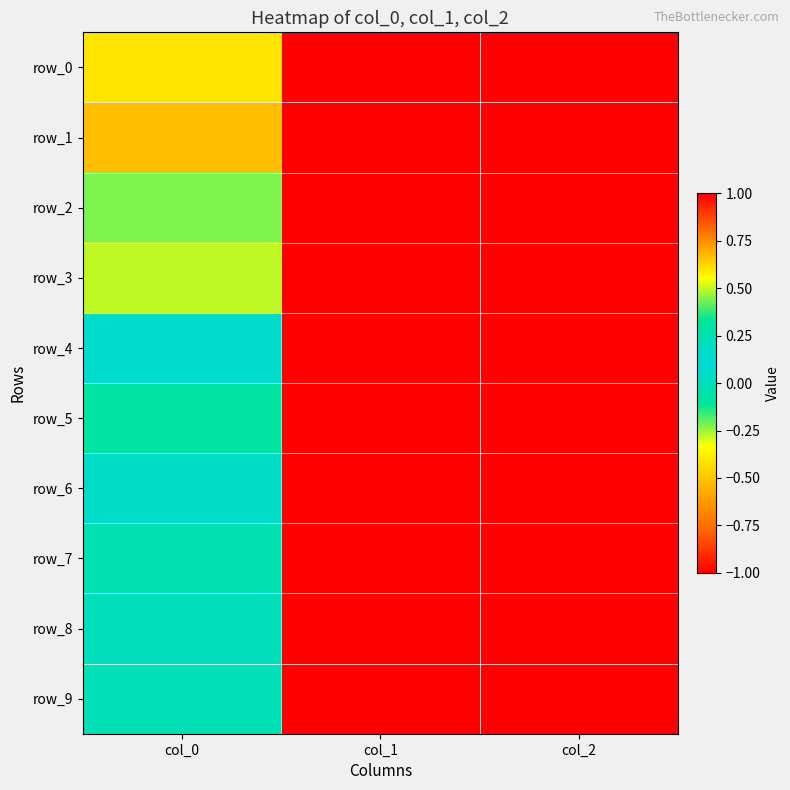

Reading left to right, list all the values displayed in this chart.

row_0: col_0=-0.4	col_1=-1.0	col_2=1.0
row_1: col_0=-0.5	col_1=-1.0	col_2=1.0
row_2: col_0=0.4	col_1=-1.0	col_2=1.0
row_3: col_0=-0.3	col_1=-1.0	col_2=1.0
row_4: col_0=0.2	col_1=-1.0	col_2=1.0
row_5: col_0=-0.1	col_1=-1.0	col_2=1.0
row_6: col_0=0.0	col_1=-1.0	col_2=1.0
row_7: col_0=-0.0	col_1=-1.0	col_2=1.0
row_8: col_0=0.0	col_1=-1.0	col_2=1.0
row_9: col_0=-0.0	col_1=-1.0	col_2=1.0